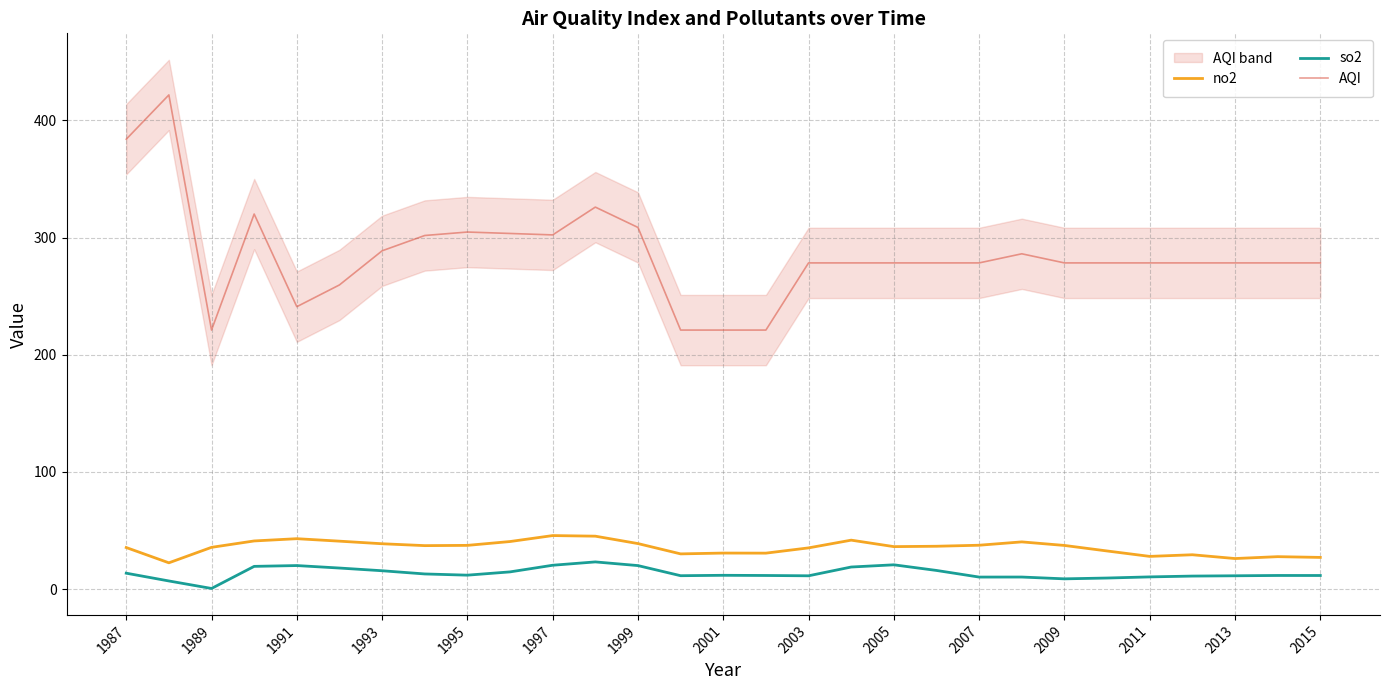

What are all the series names shown in the legend?

no2, so2, AQI